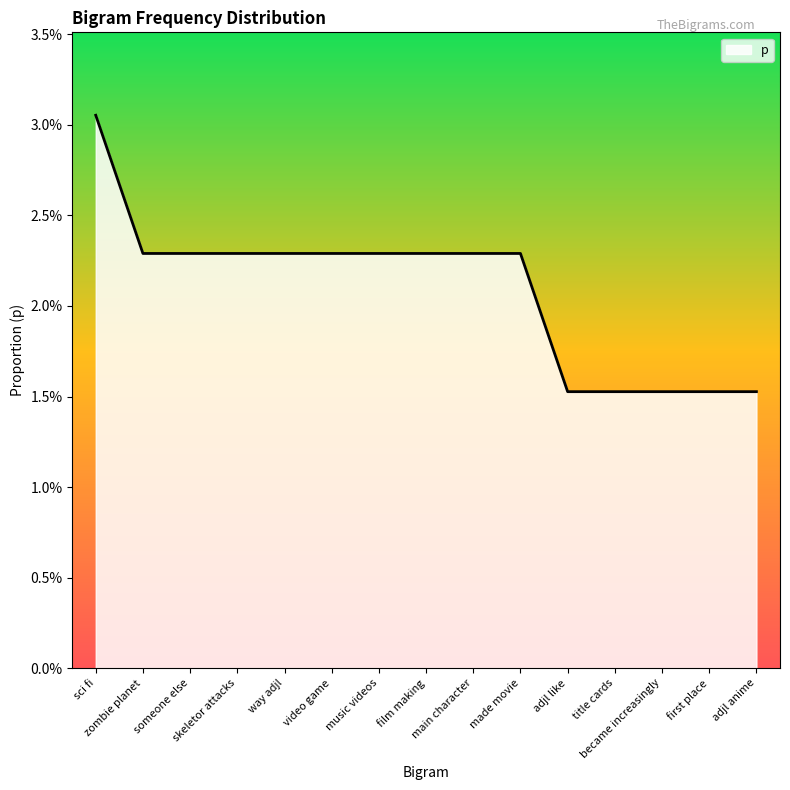

Does the chart have visible grid lines?

No